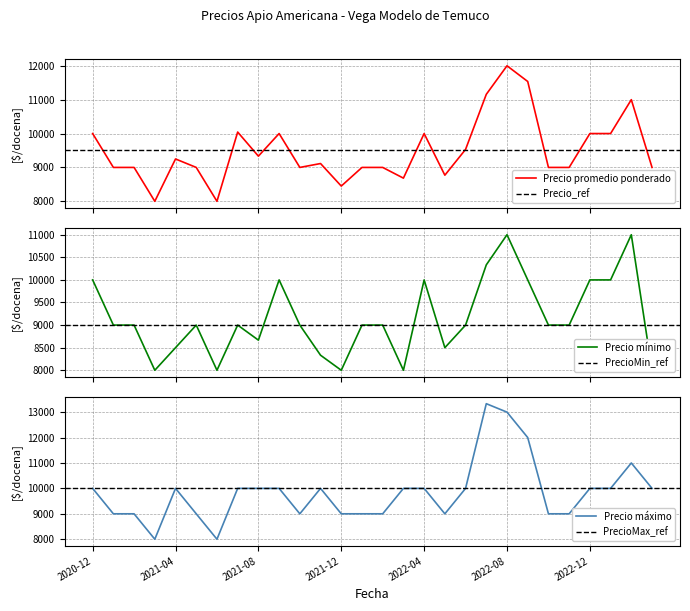

True or false: Precio minimo has a value of 11350 at 2022-05.

False